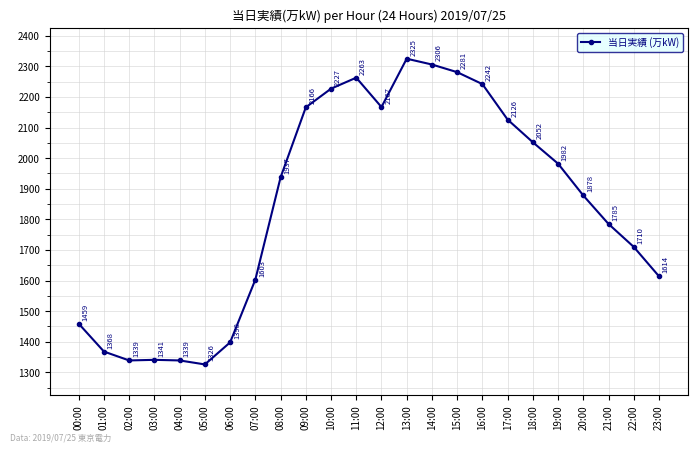

Does the chart have visible grid lines?

Yes